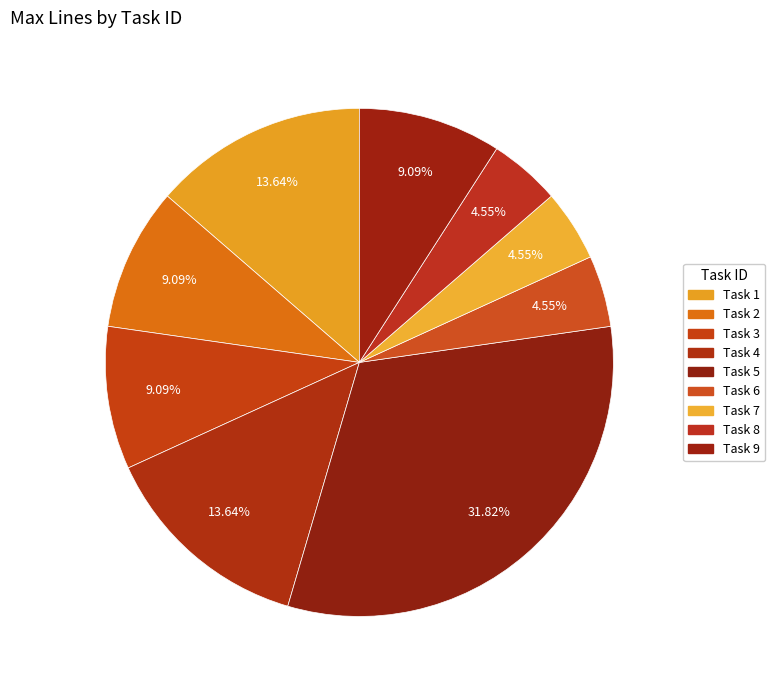

What percentage is the Task 2 slice, to the nearest percent?

9%